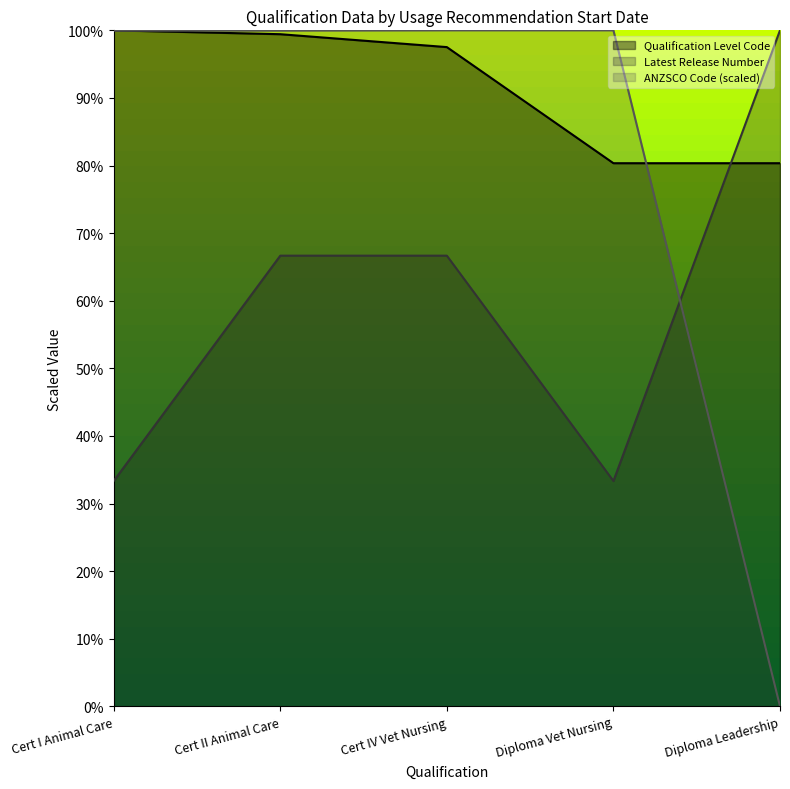

What is the difference between the second highest and second lowest values in the Latest Release Number series?

33.3